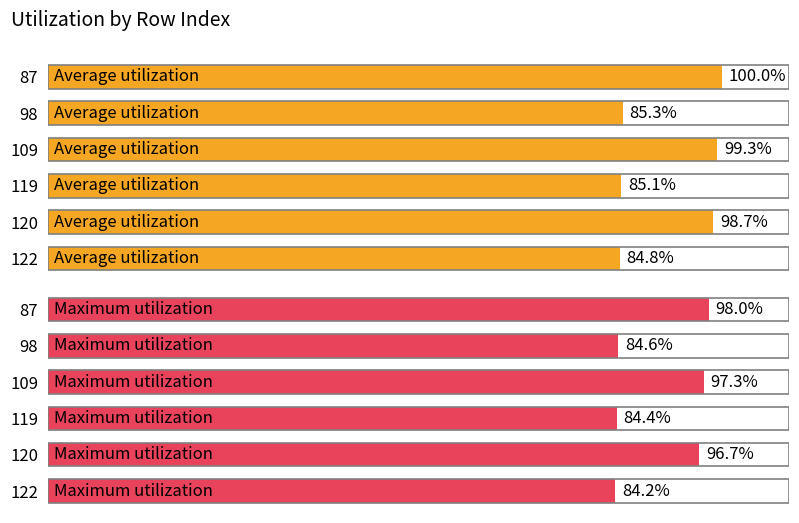

What is the value of the Maximum utilization bar at the 5th from the left?

96.7